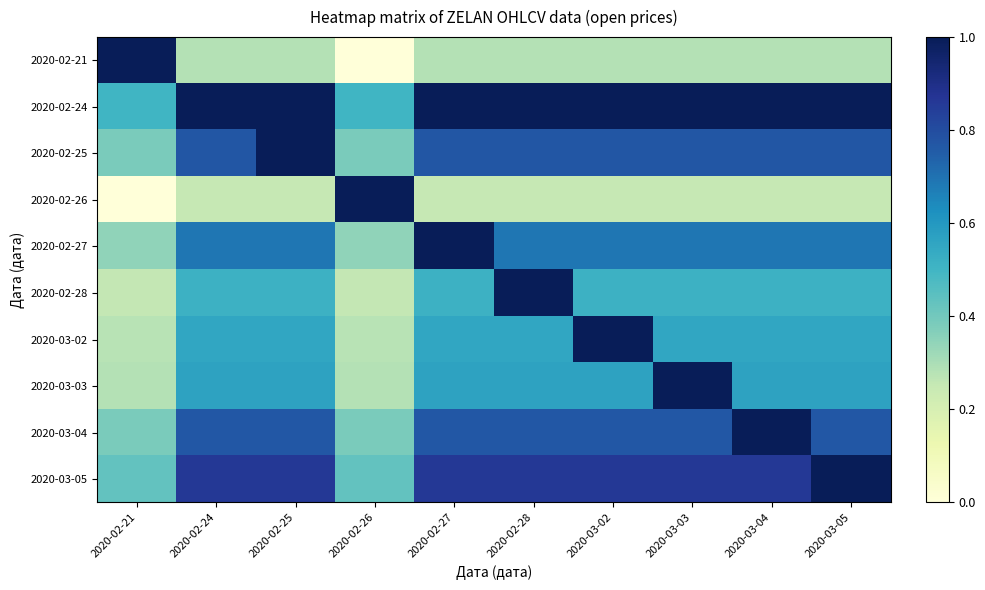

Reading right to left, extract all data points from this chart.

2020-02-21: 2020-03-05=0.3	2020-03-04=0.3	2020-03-03=0.3	2020-03-02=0.3	2020-02-28=0.3	2020-02-27=0.3	2020-02-26=0.0	2020-02-25=0.3	2020-02-24=0.3	2020-02-21=1.0
2020-02-24: 2020-03-05=1.0	2020-03-04=1.0	2020-03-03=1.0	2020-03-02=1.0	2020-02-28=1.0	2020-02-27=1.0	2020-02-26=0.5	2020-02-25=1.0	2020-02-24=1.0	2020-02-21=0.5
2020-02-25: 2020-03-05=0.8	2020-03-04=0.8	2020-03-03=0.8	2020-03-02=0.8	2020-02-28=0.8	2020-02-27=0.8	2020-02-26=0.4	2020-02-25=1.0	2020-02-24=0.8	2020-02-21=0.4
2020-02-26: 2020-03-05=0.3	2020-03-04=0.3	2020-03-03=0.3	2020-03-02=0.3	2020-02-28=0.3	2020-02-27=0.3	2020-02-26=1.0	2020-02-25=0.3	2020-02-24=0.3	2020-02-21=0.0
2020-02-27: 2020-03-05=0.7	2020-03-04=0.7	2020-03-03=0.7	2020-03-02=0.7	2020-02-28=0.7	2020-02-27=1.0	2020-02-26=0.3	2020-02-25=0.7	2020-02-24=0.7	2020-02-21=0.3
2020-02-28: 2020-03-05=0.5	2020-03-04=0.5	2020-03-03=0.5	2020-03-02=0.5	2020-02-28=1.0	2020-02-27=0.5	2020-02-26=0.3	2020-02-25=0.5	2020-02-24=0.5	2020-02-21=0.3
2020-03-02: 2020-03-05=0.6	2020-03-04=0.6	2020-03-03=0.6	2020-03-02=1.0	2020-02-28=0.6	2020-02-27=0.6	2020-02-26=0.3	2020-02-25=0.6	2020-02-24=0.6	2020-02-21=0.3
2020-03-03: 2020-03-05=0.6	2020-03-04=0.6	2020-03-03=1.0	2020-03-02=0.6	2020-02-28=0.6	2020-02-27=0.6	2020-02-26=0.3	2020-02-25=0.6	2020-02-24=0.6	2020-02-21=0.3
2020-03-04: 2020-03-05=0.8	2020-03-04=1.0	2020-03-03=0.8	2020-03-02=0.8	2020-02-28=0.8	2020-02-27=0.8	2020-02-26=0.4	2020-02-25=0.8	2020-02-24=0.8	2020-02-21=0.4
2020-03-05: 2020-03-05=1.0	2020-03-04=0.9	2020-03-03=0.9	2020-03-02=0.9	2020-02-28=0.9	2020-02-27=0.9	2020-02-26=0.4	2020-02-25=0.9	2020-02-24=0.9	2020-02-21=0.4